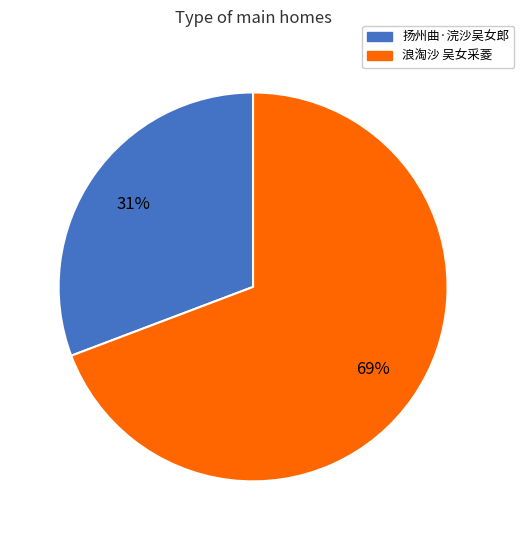

What is the majority slice?

浪淘沙 吴女采菱